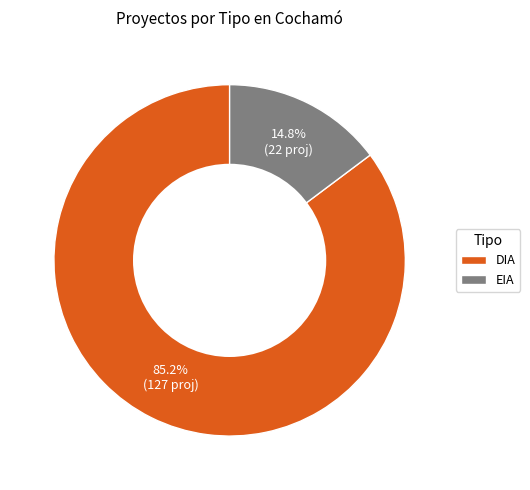

Combined, what portion of the pie is EIA and DIA?

100.0%